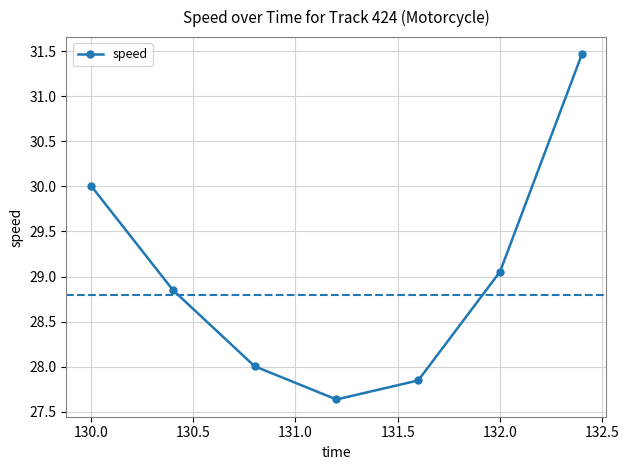

How many data points does each series have?

7